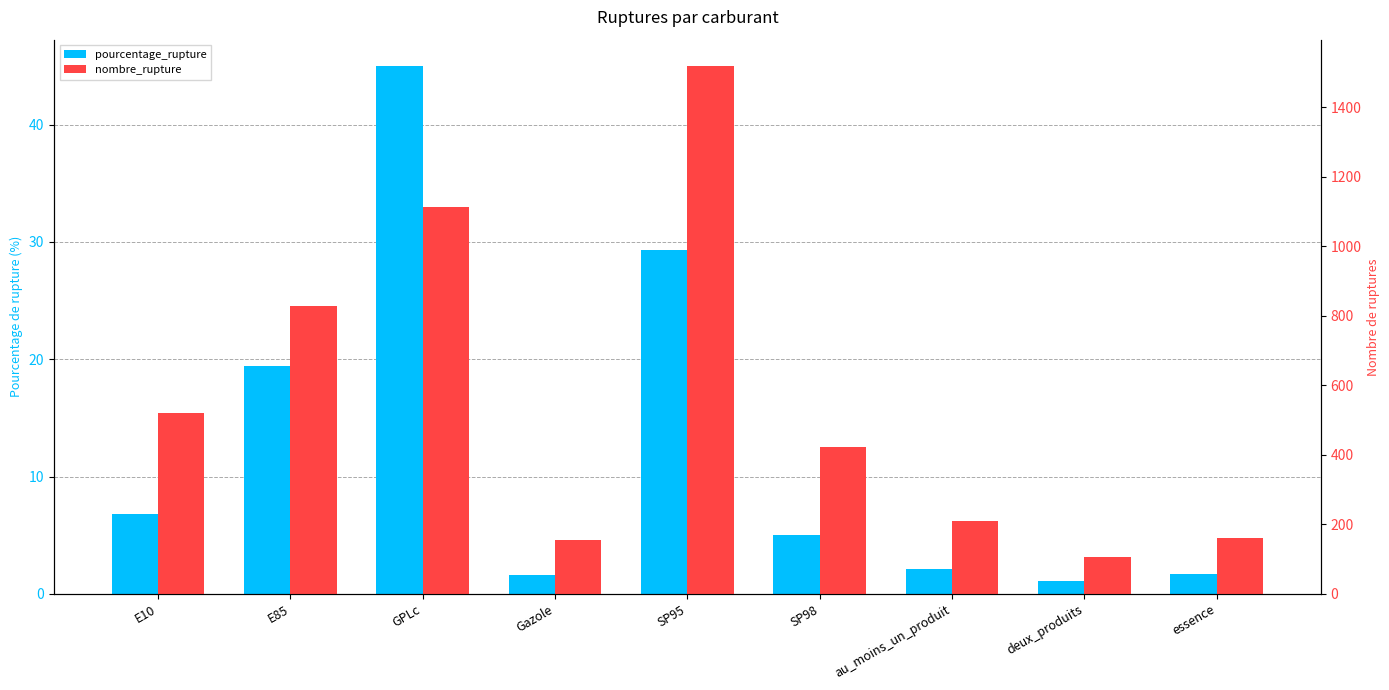

What position from the right is GPLc?

7